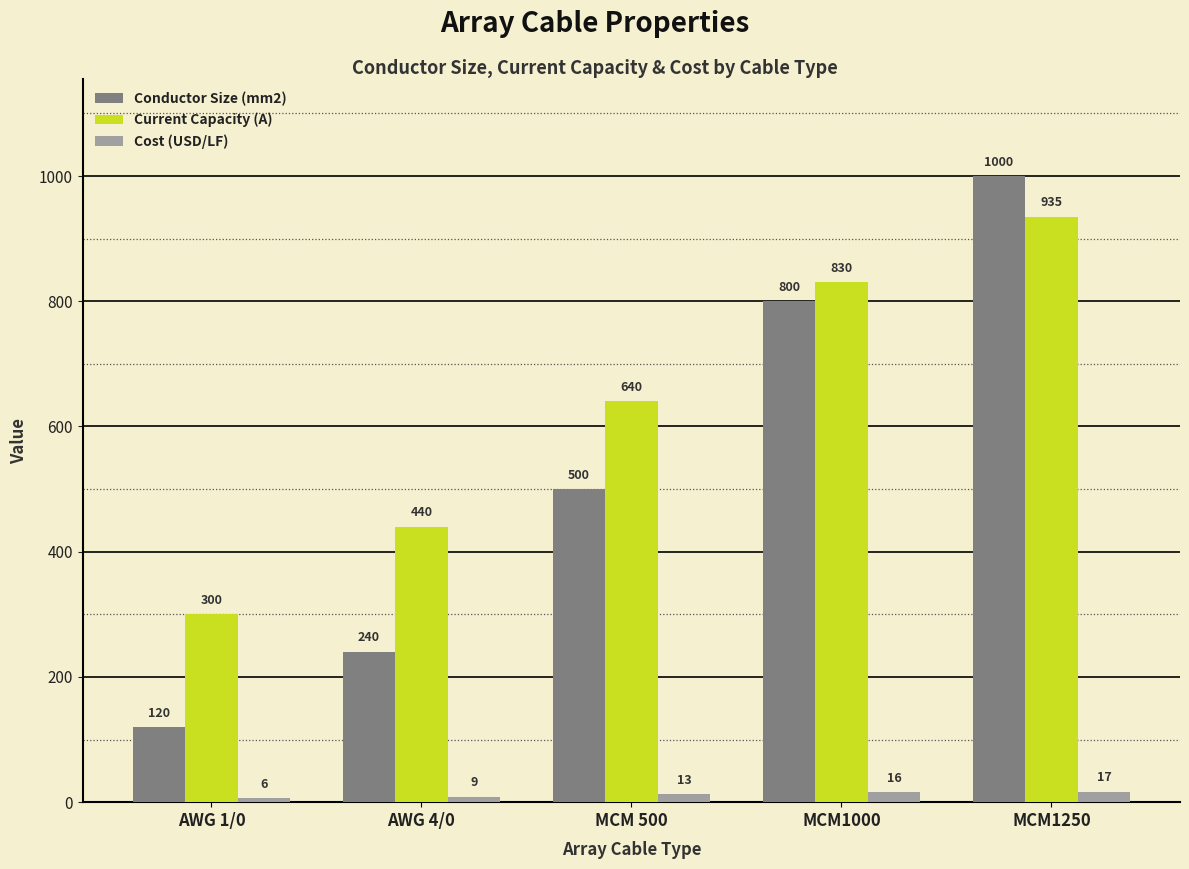

What position from the left is AWG 4/0?

2